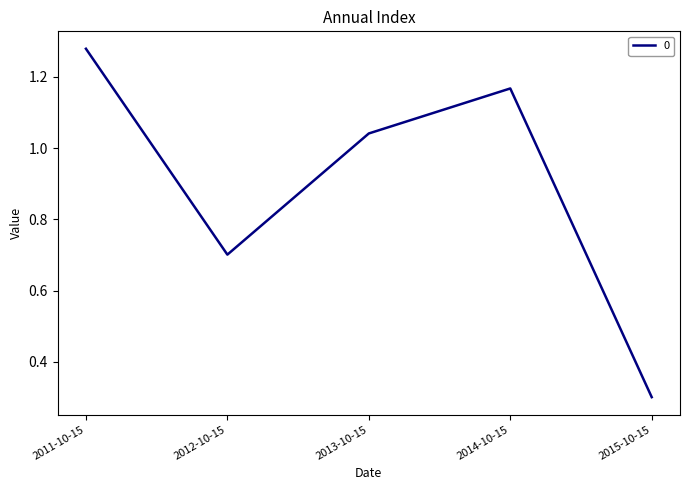

Which has a higher value, 2015-10-15 or 2012-10-15?

2012-10-15